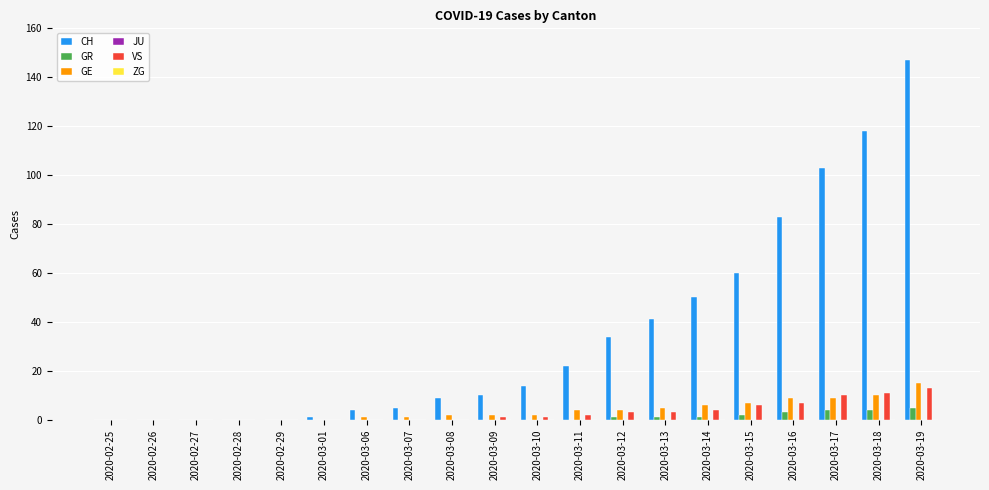

What is the total value across all series at 2020-03-12?

42